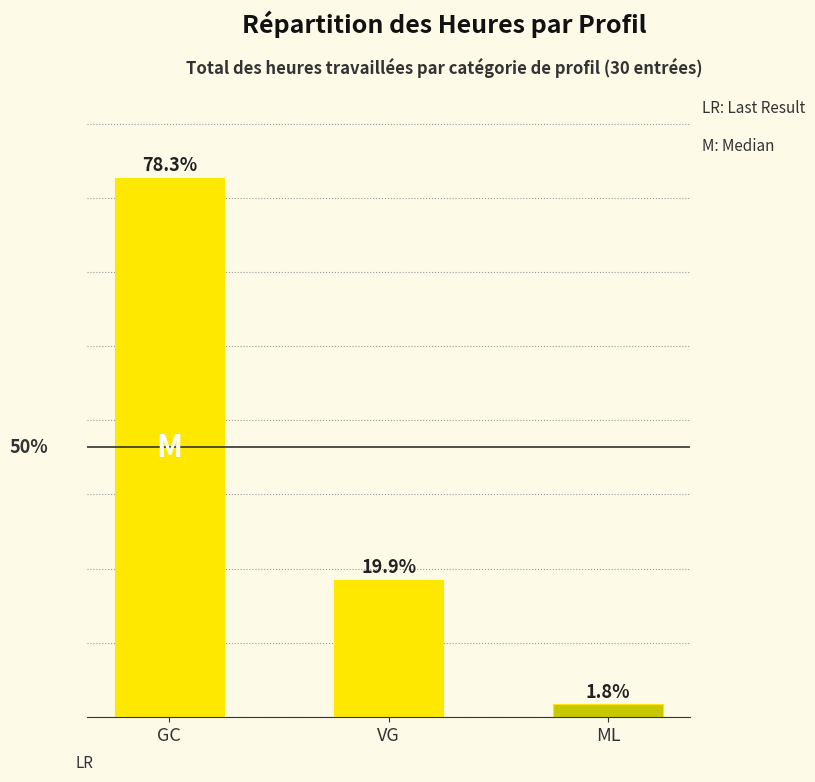

The chart shows a value of 19.0 at ML. True or false?

False